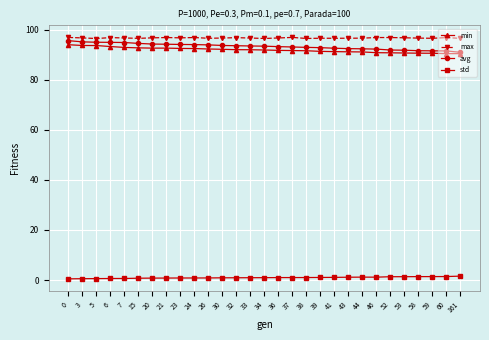

Which series has the largest range (max minus min)?

avg